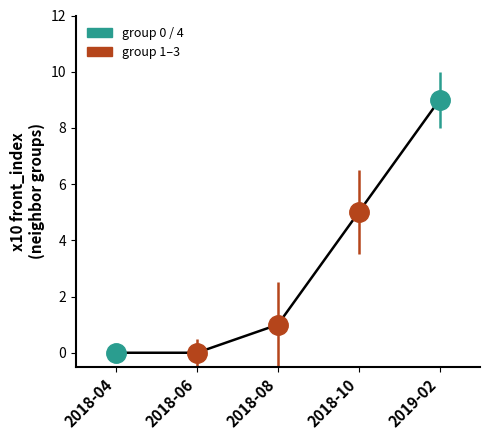

How many data points are above 1?

2